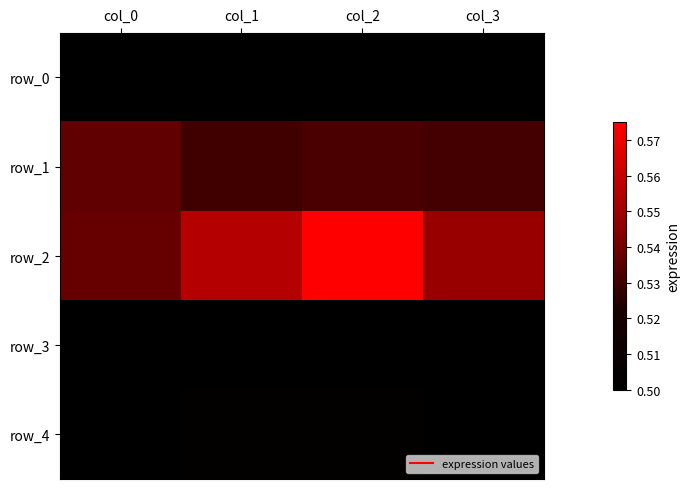

How many series are shown in this chart?

5